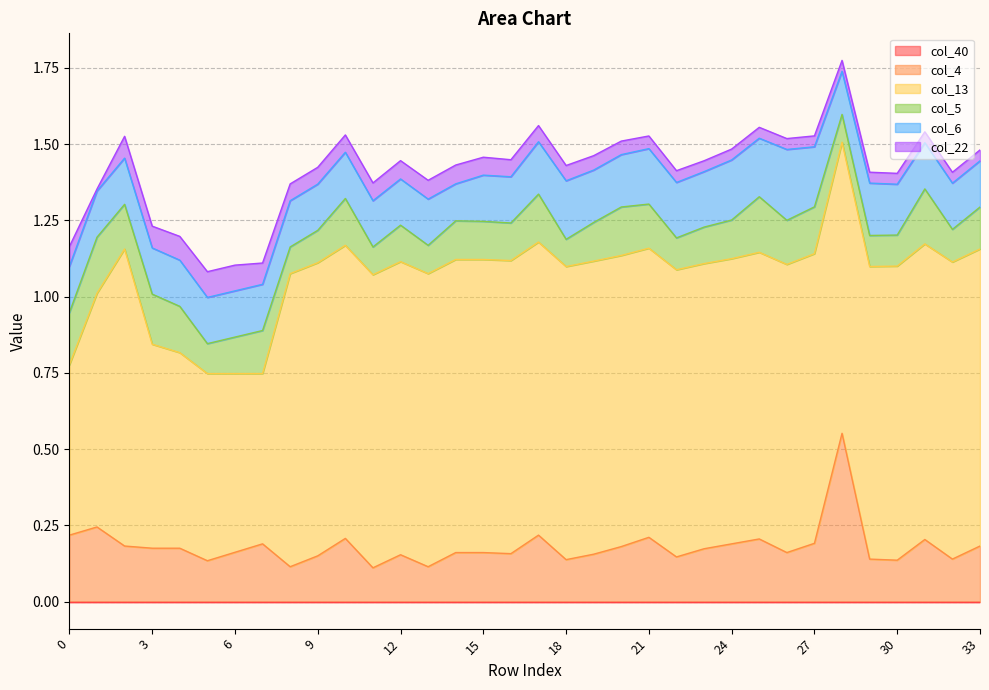

True or false: col_6 and col_22 cross at least once.

False